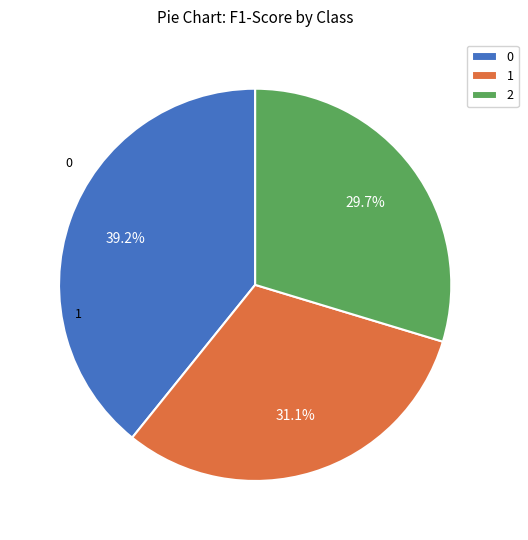

True or false: 1 accounts for 31% of the total.

True